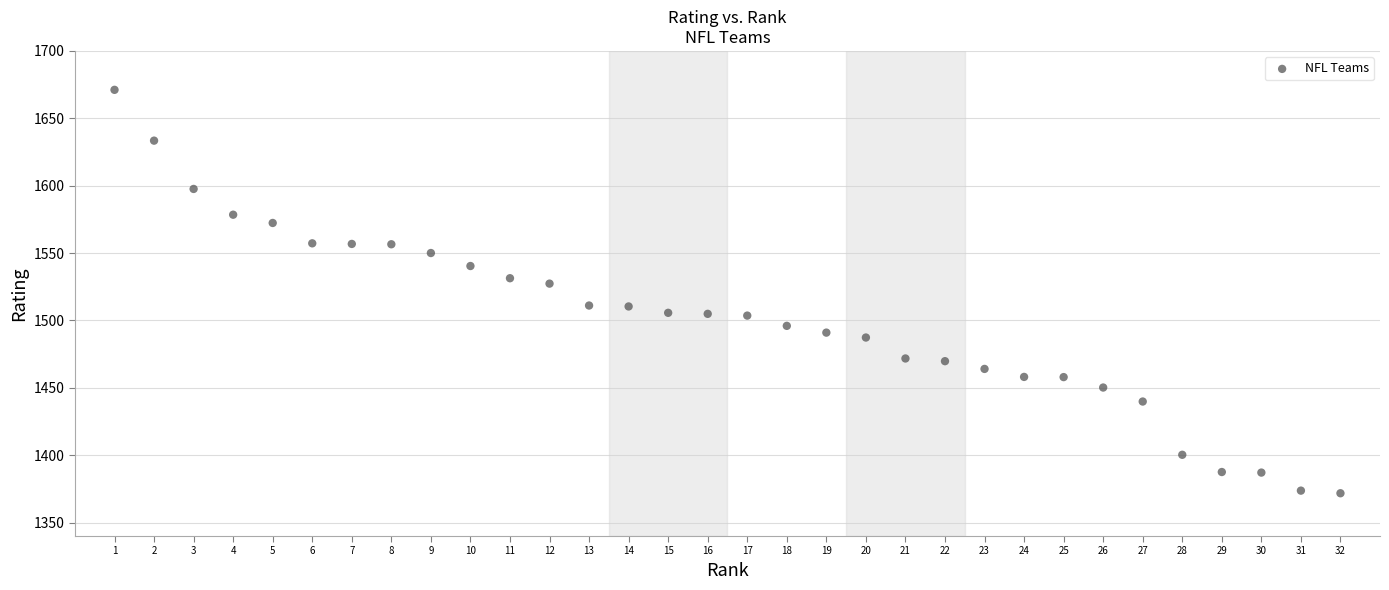

What is the range of Y values (max minus min)?

299.4